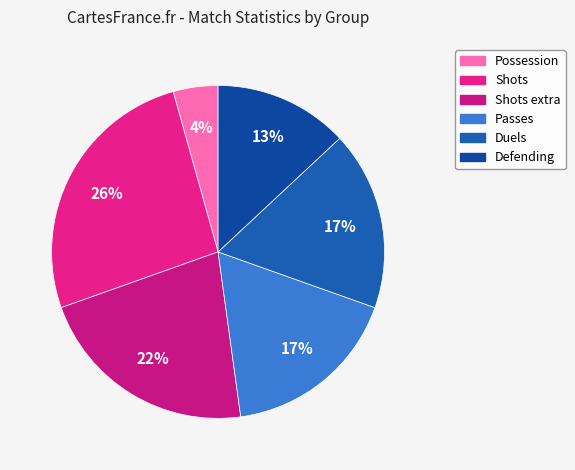

Is there any slice that represents more than half of the pie?

No